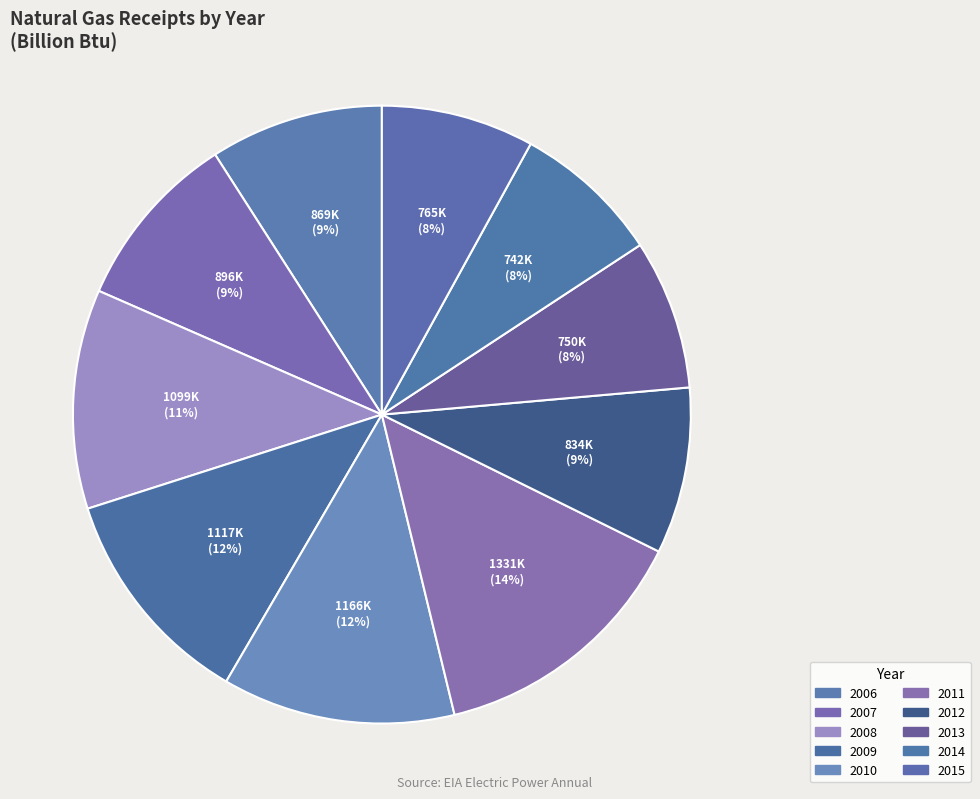

What is the ratio of the value at 2007 to the value at 2010?

0.8